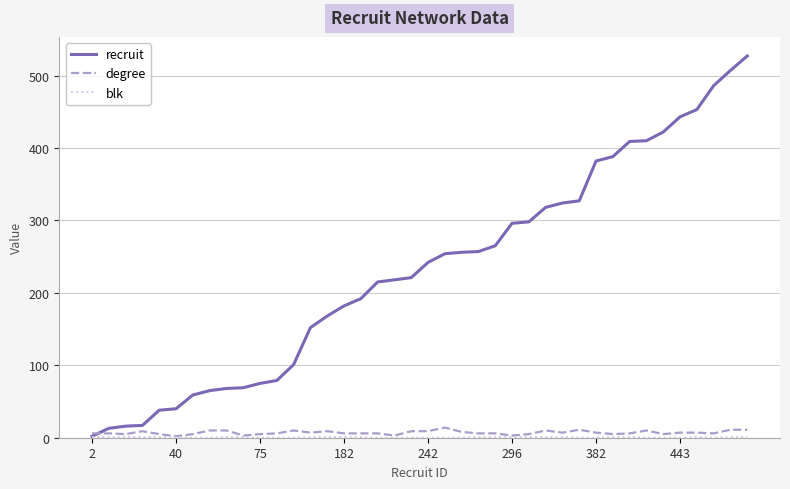

How many distinct data groups are displayed?

3